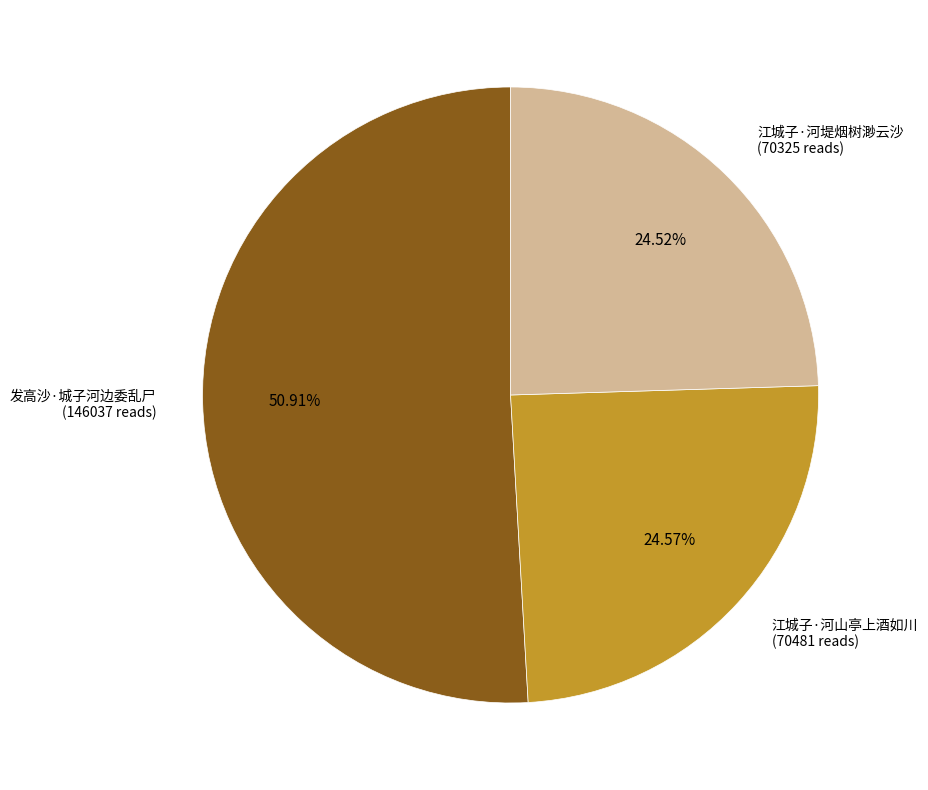

Does any single category account for the majority?

Yes